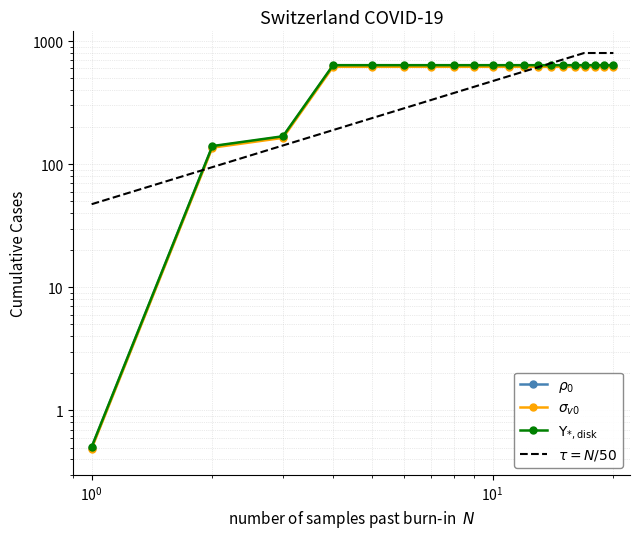

How many categories are shown in the chart?

20